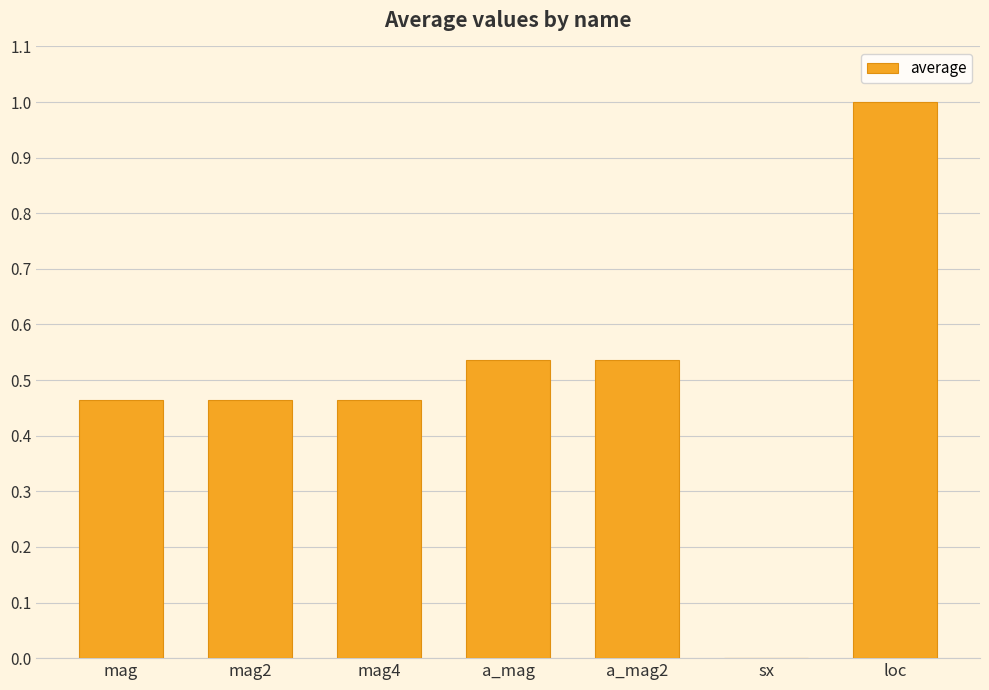

What is the maximum value shown in the chart?

1.0